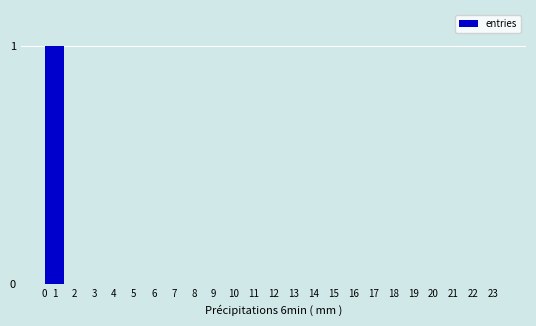

What is the greatest value displayed?

1.0